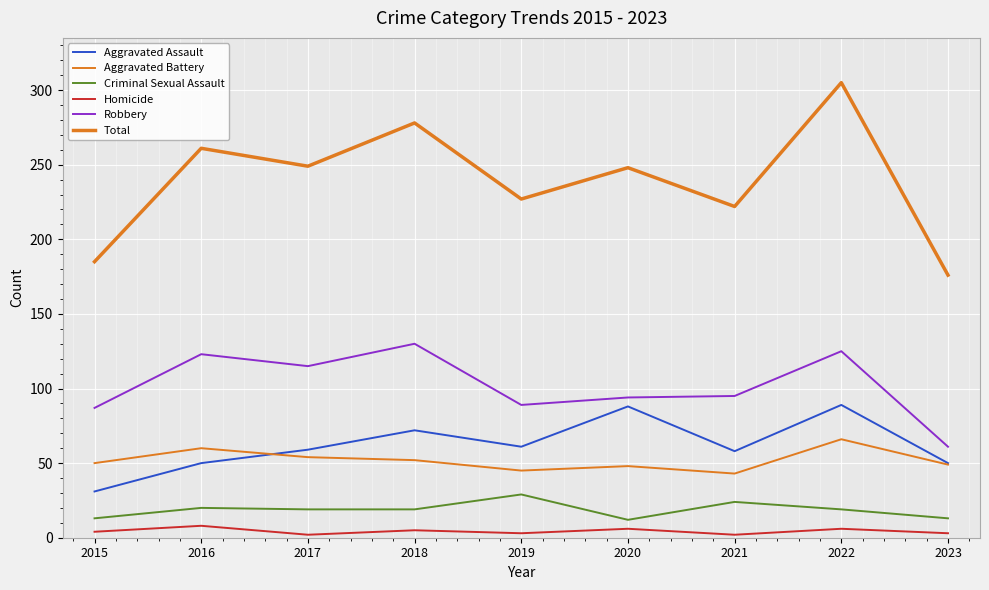

What is the value of the Robbery point at the 8th from the left?

125